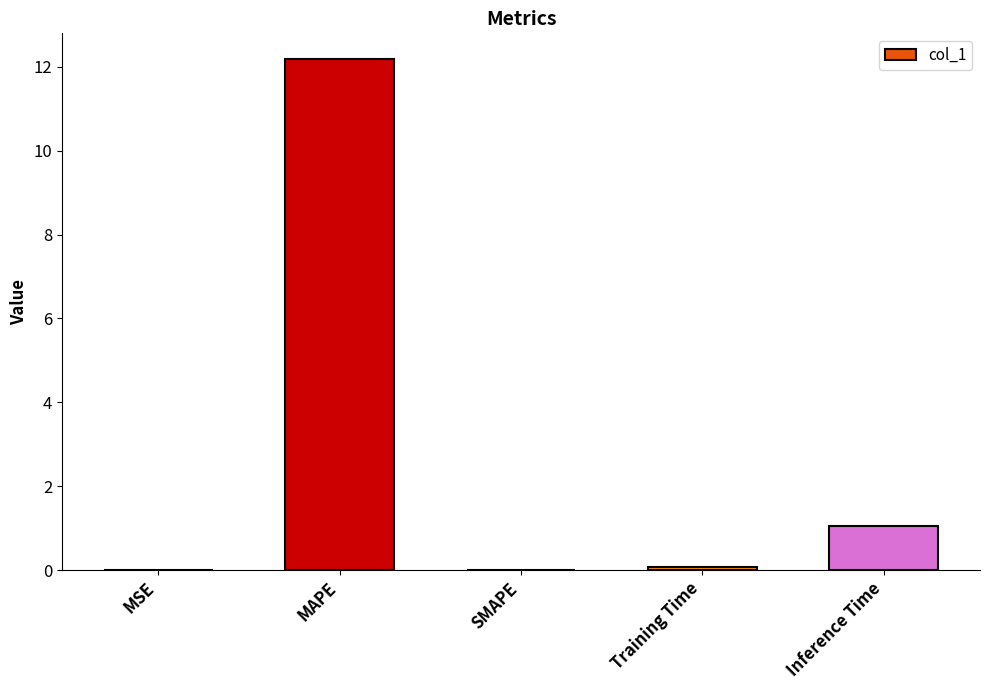

What is the difference between the values at MAPE and Training Time?

12.1